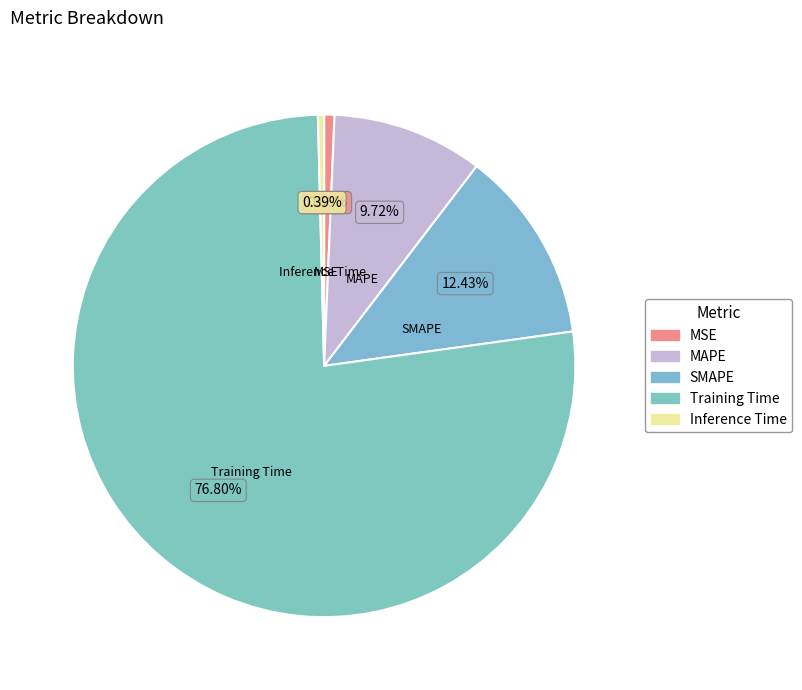

Count the number of slices in the pie.

5